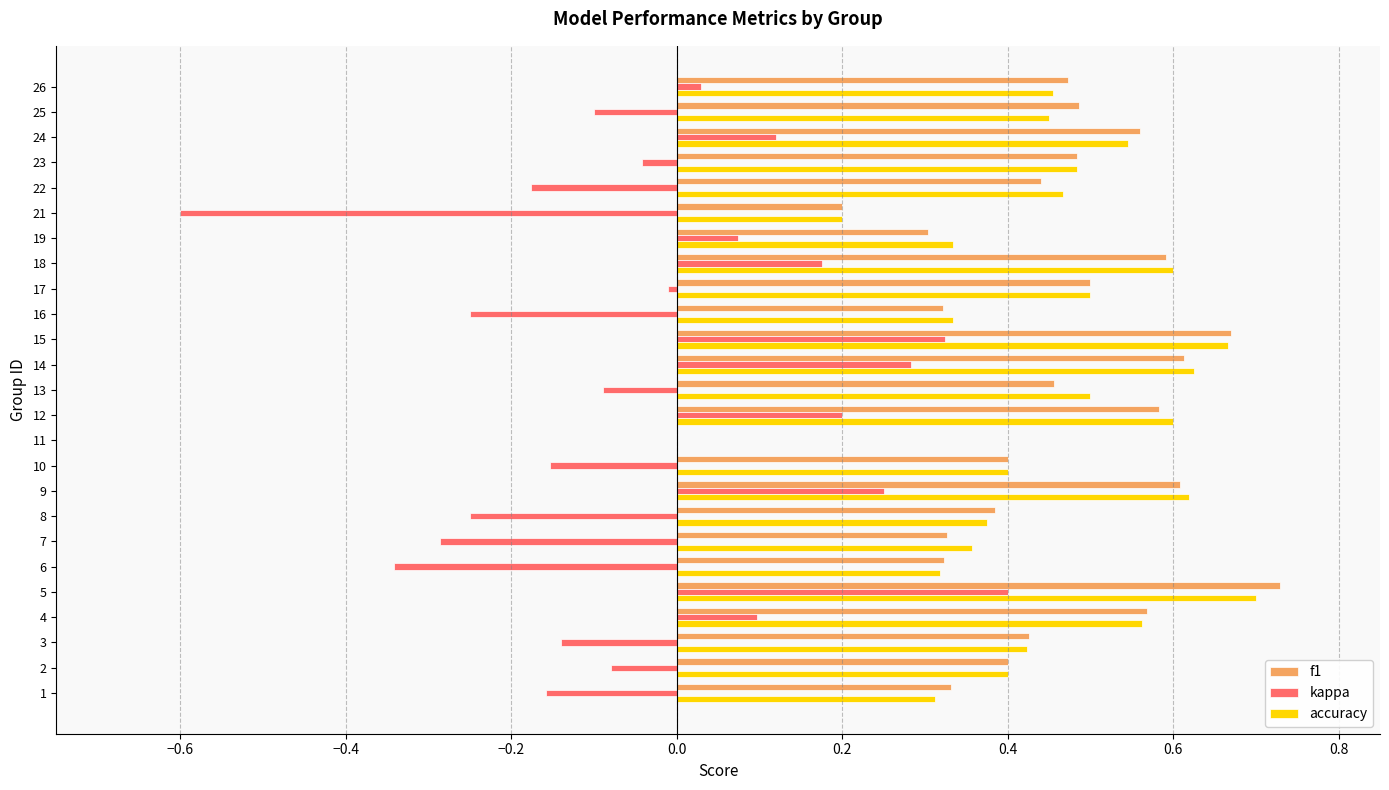

Which category has the highest value in the f1 series?

5